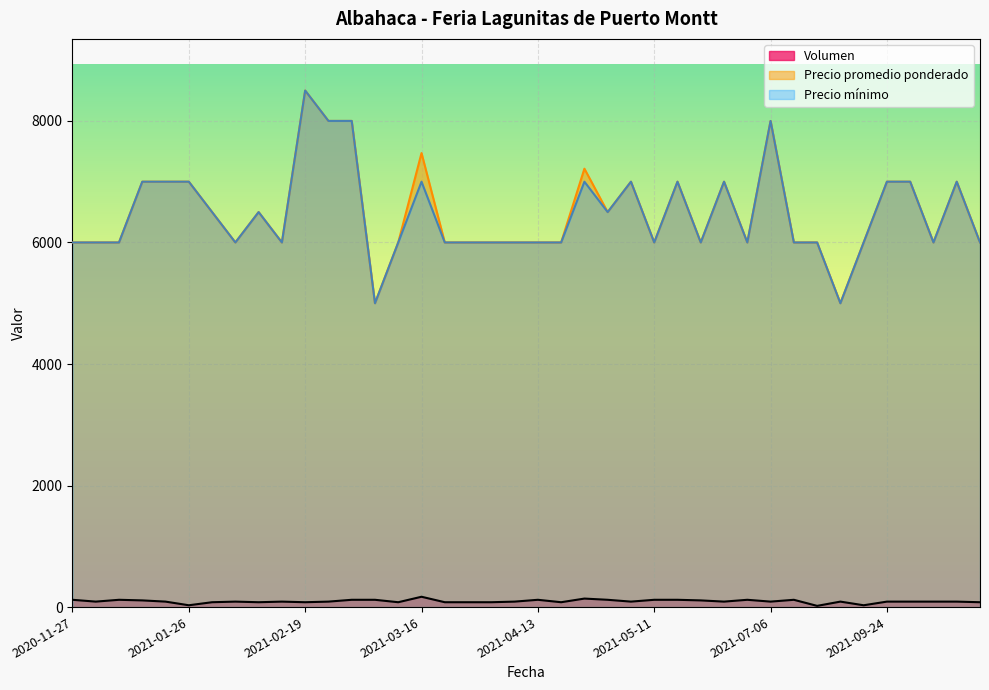

At which category is the sum across all series the highest?

2021-02-19